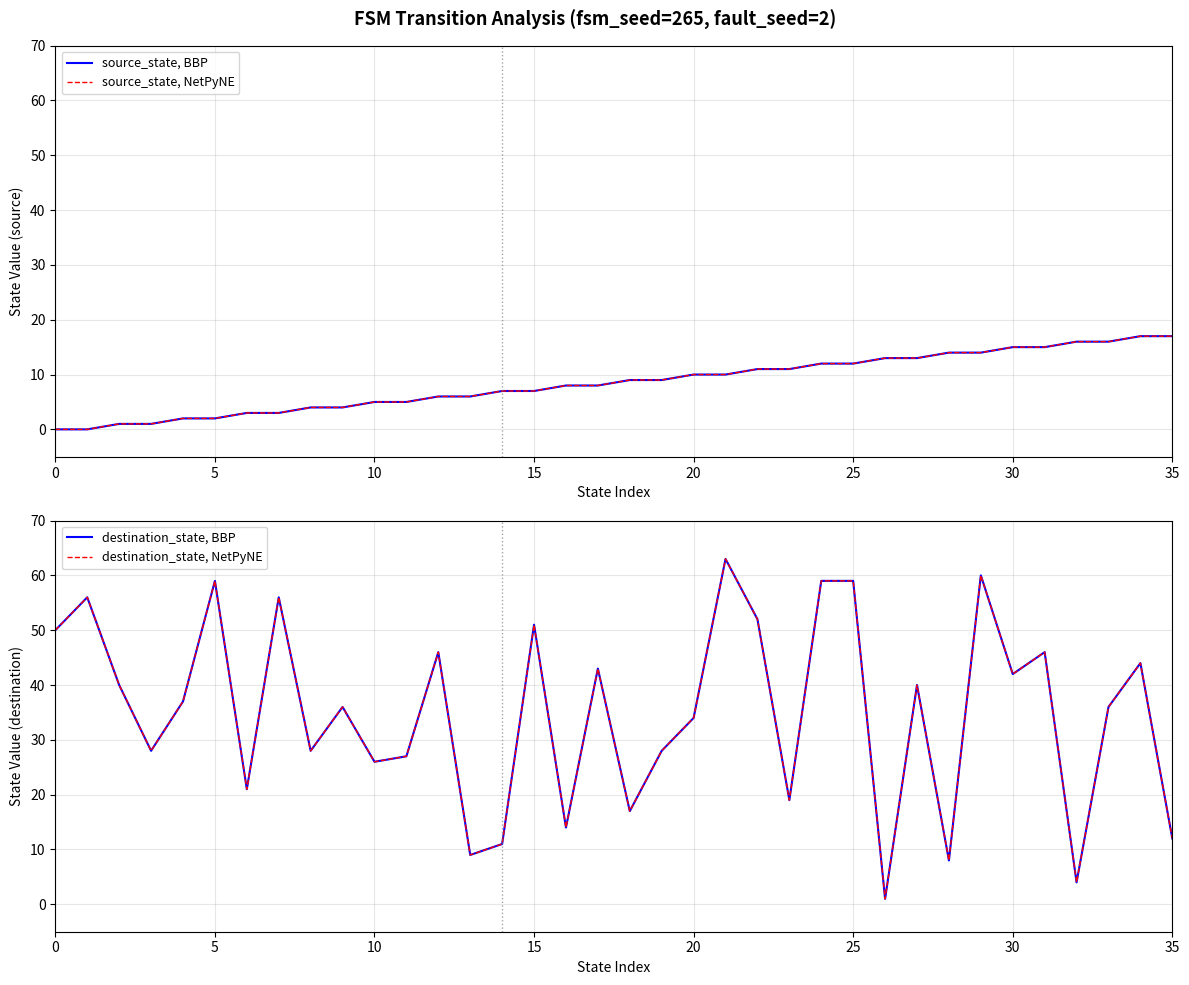

At which category is the sum across all series the highest?

29